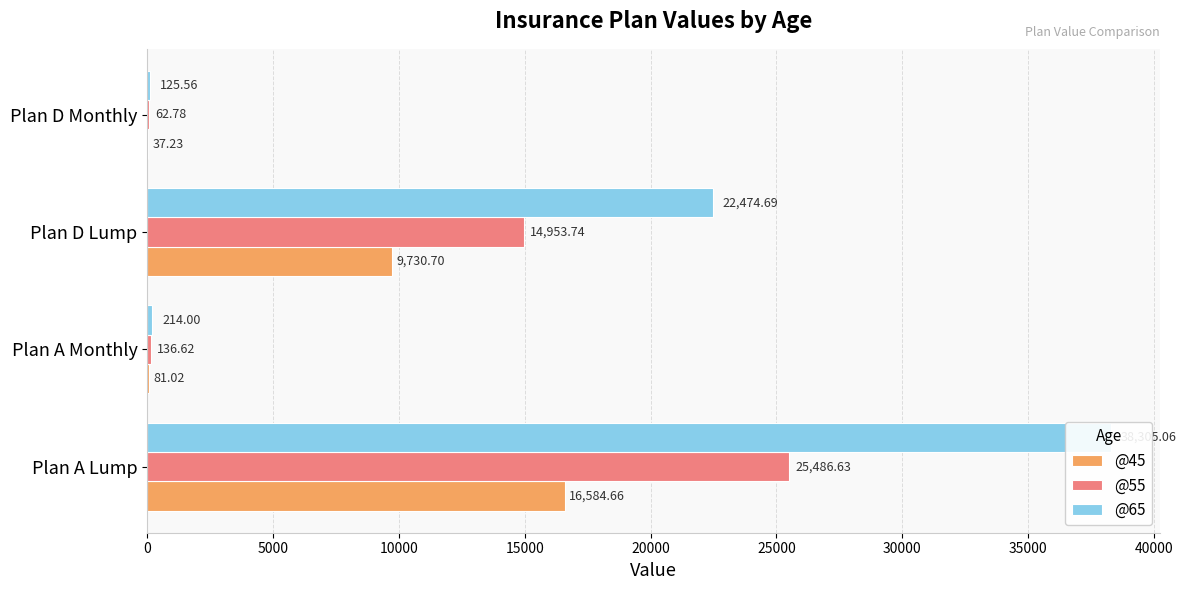

What is the value of the @45 bar at the 4th from the left?

37.2